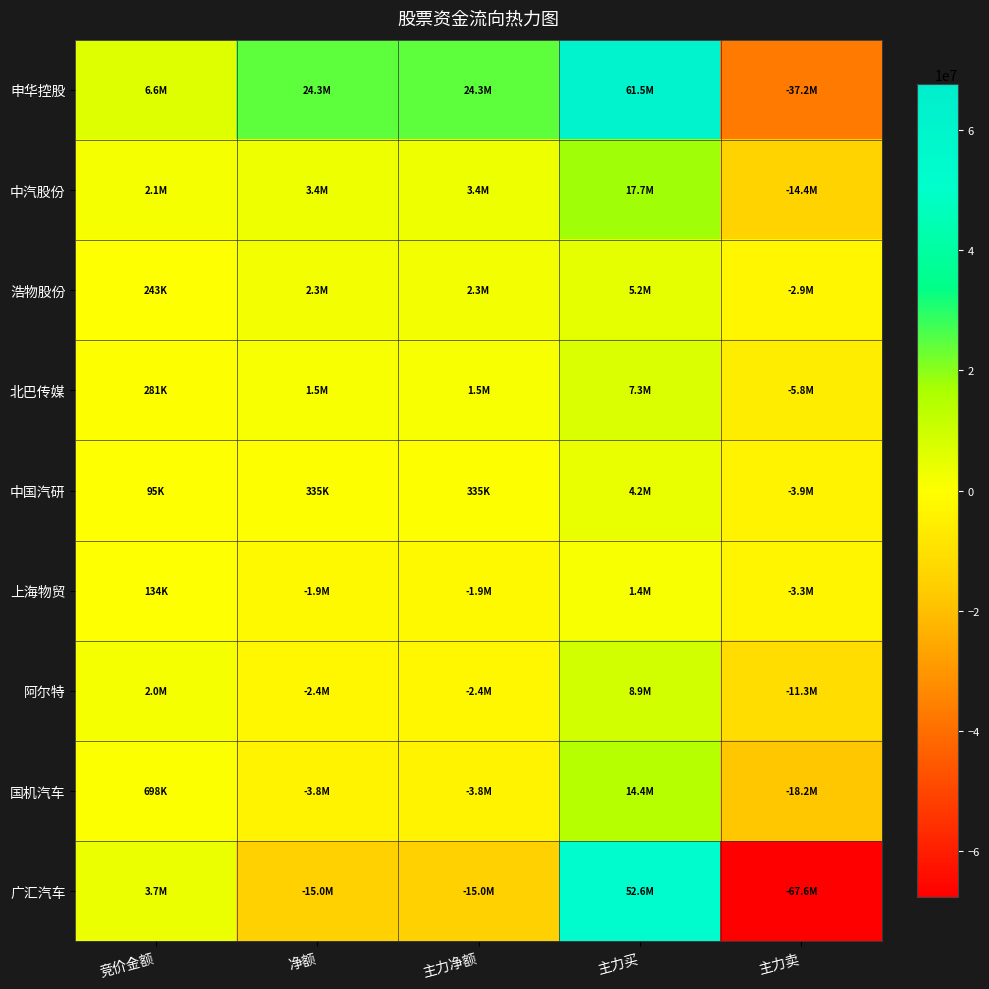

What is the difference between the highest and lowest values at 主力买?

60132354